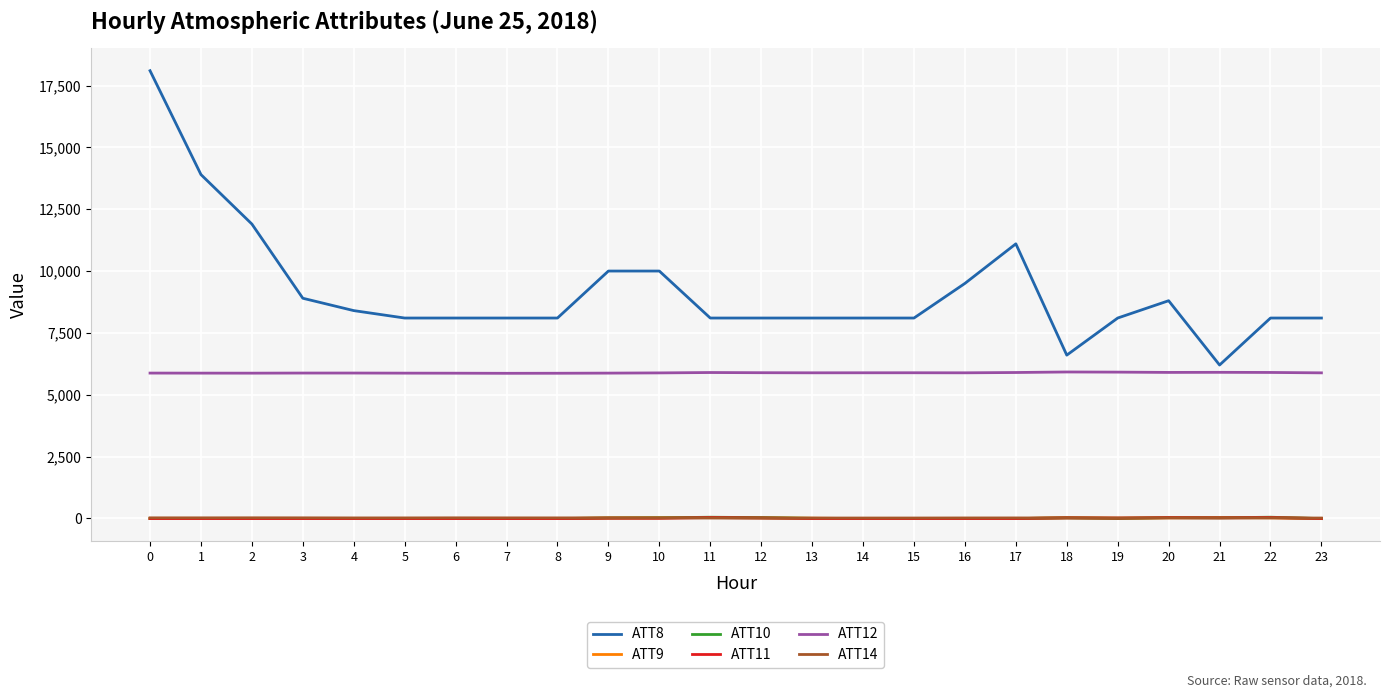

Which series has the largest range (max minus min)?

ATT8